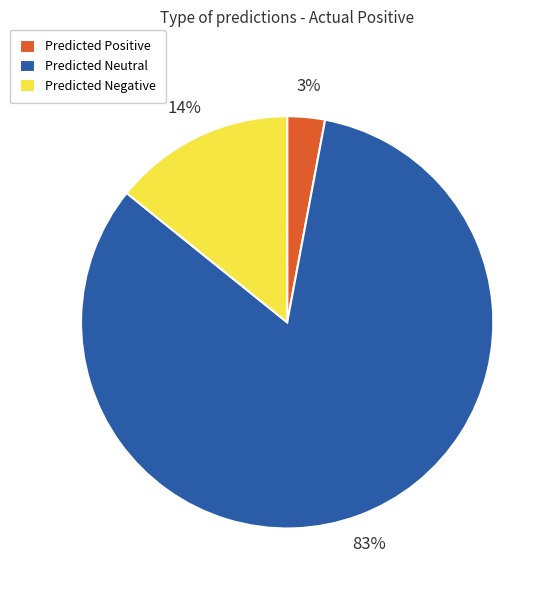

Which category has the smallest portion of the pie?

Predicted Positive